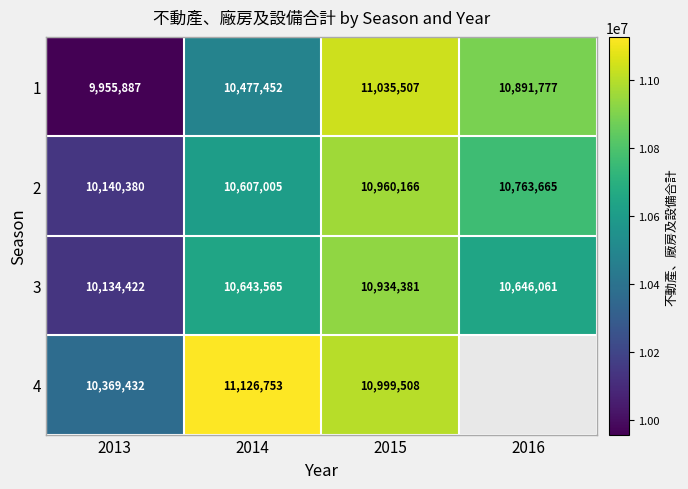

Rank the categories by 3 value from highest to lowest.

2015, 2016, 2014, 2013